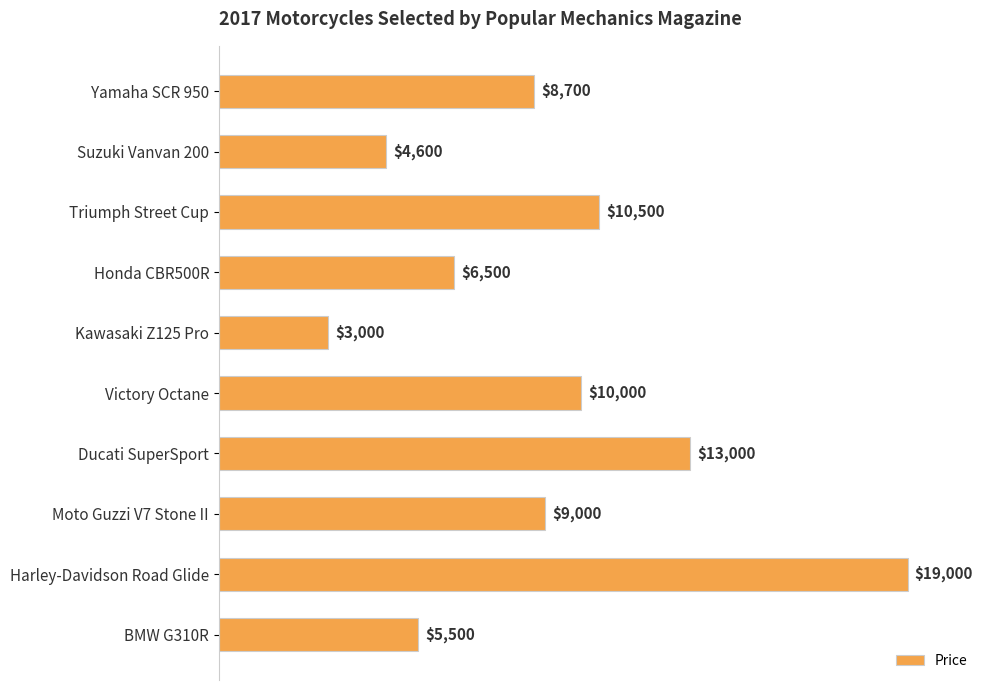

What is the difference between the maximum and second lowest values?

14400